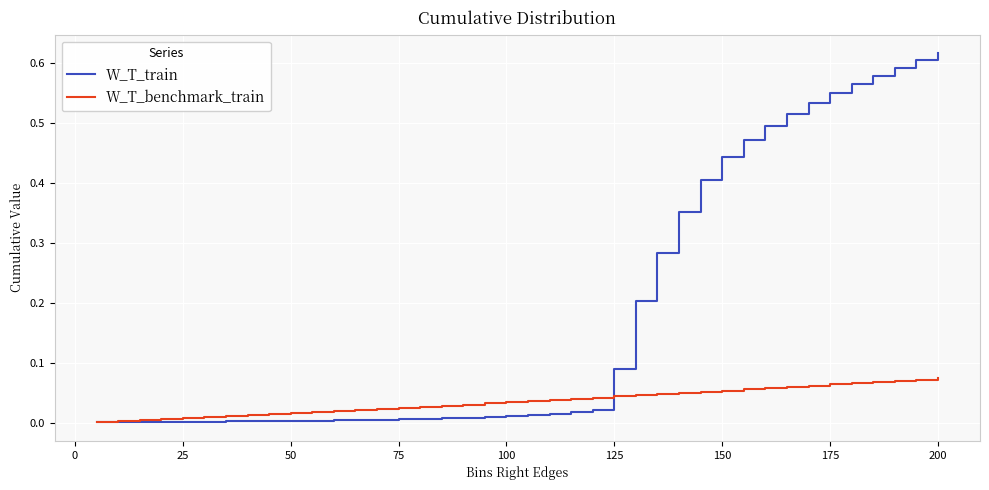

What is the average value of the W_T_train series?

0.2